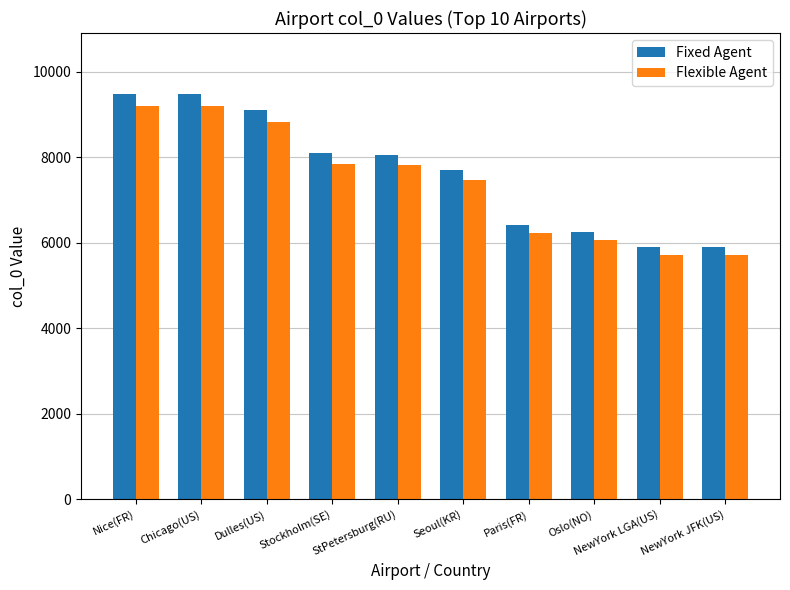

List the series in order of their overall mean, highest first.

Fixed Agent, Flexible Agent